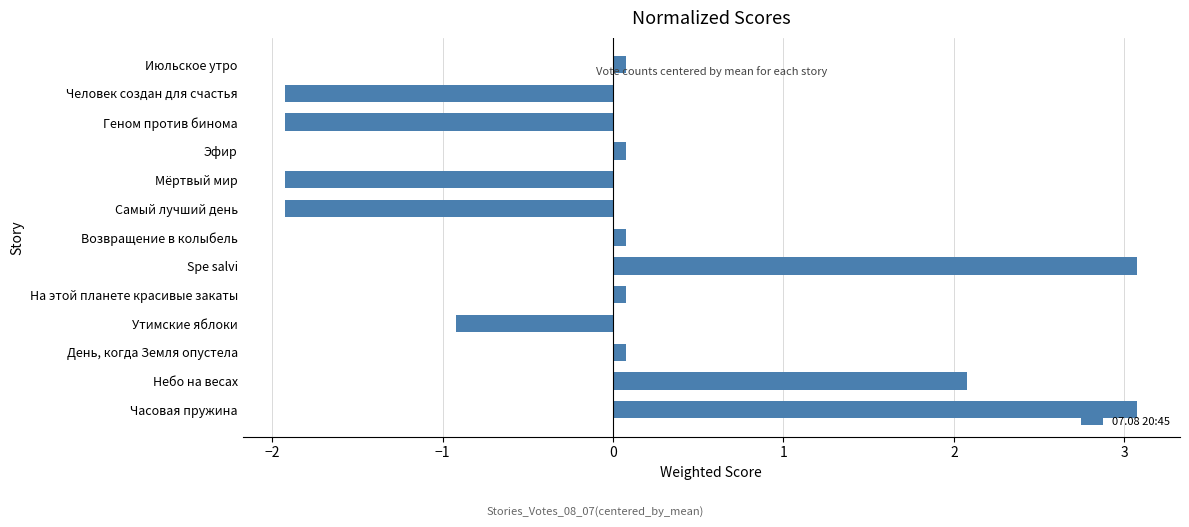

How many bars are there in total?

13